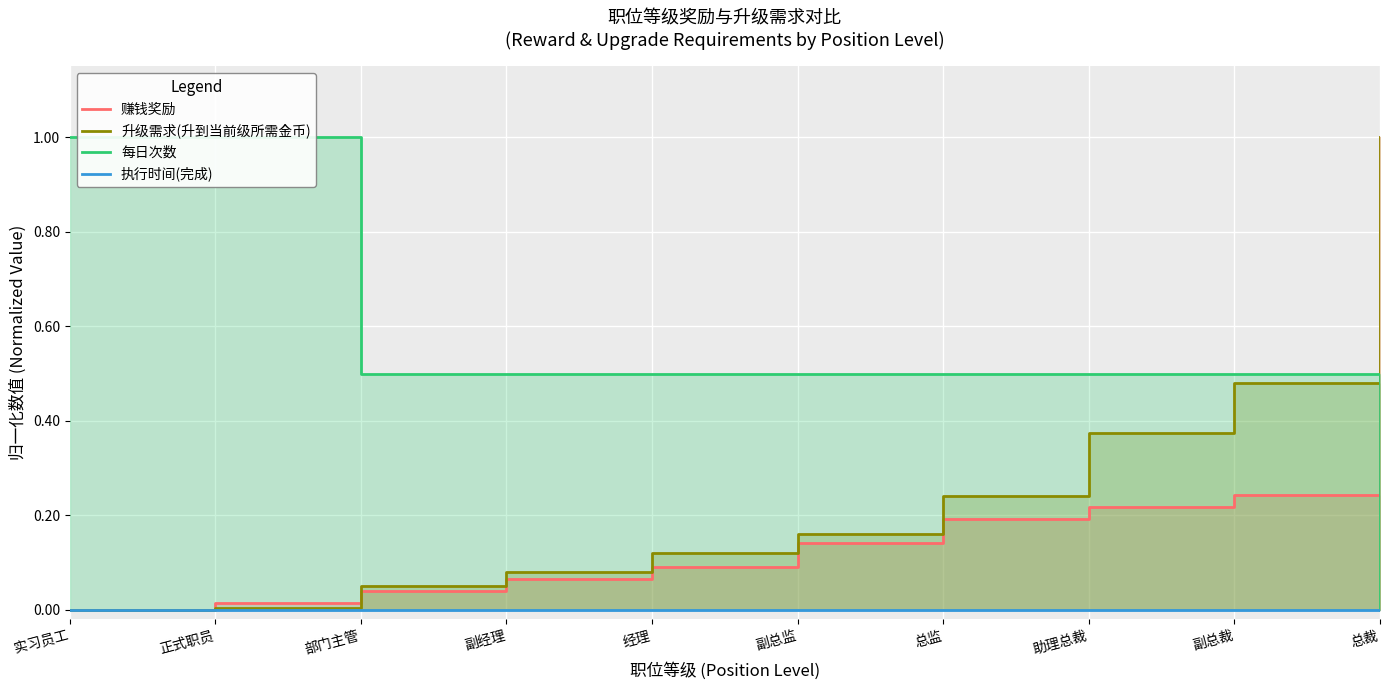

The 执行时间(完成) series shows 0.0 at 副总裁. True or false?

True